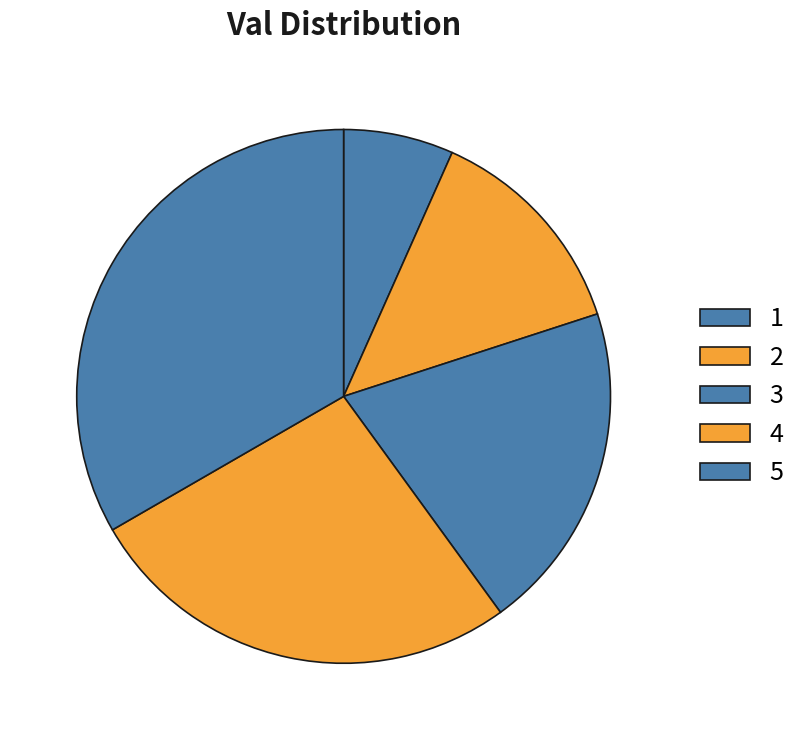

Which category has the biggest portion of the pie?

5